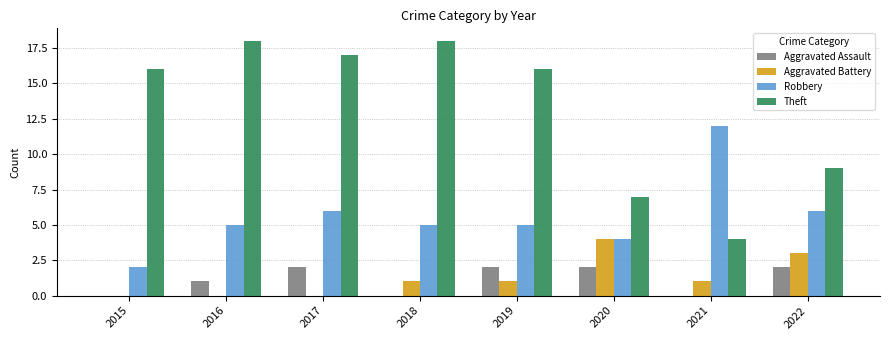

The Theft series shows 2 at 2021. True or false?

False